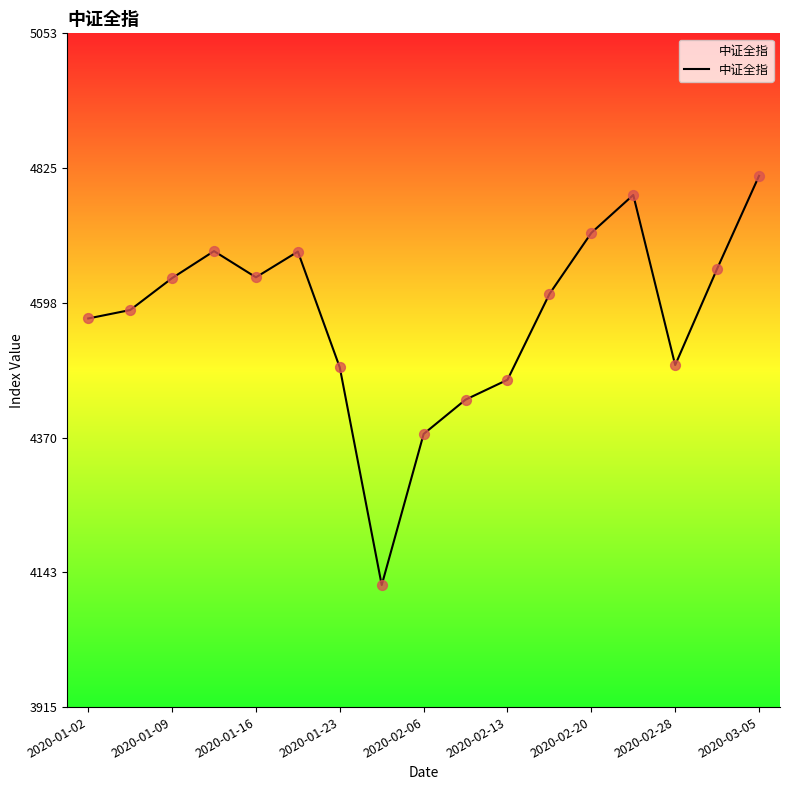

What is the difference between the maximum and minimum values?

690.9